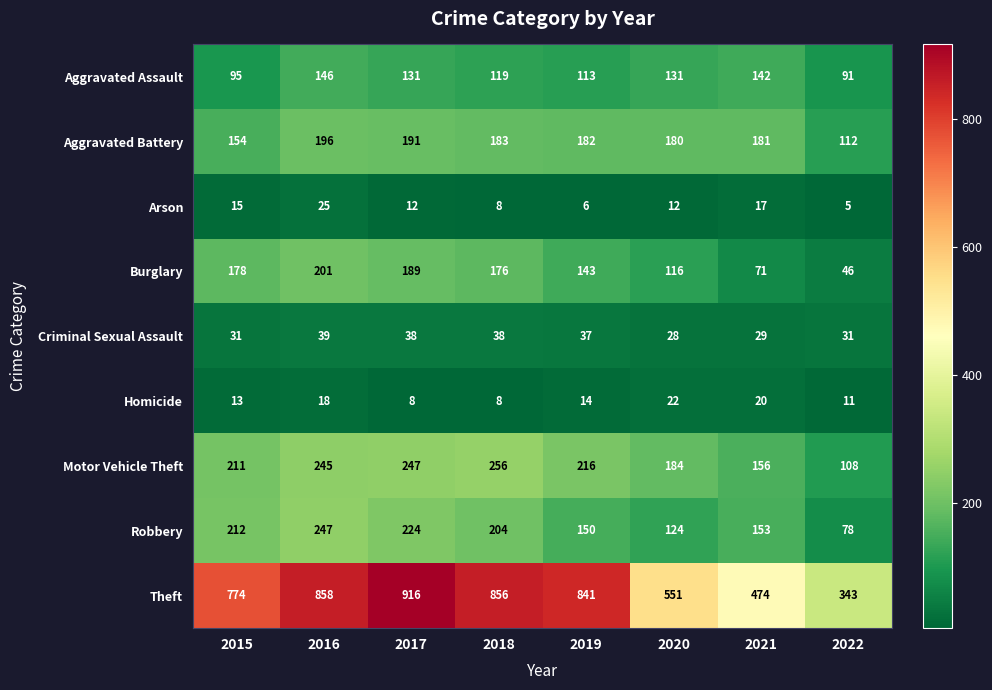

Between 2018 and 2019, which series saw the biggest shift?

Robbery